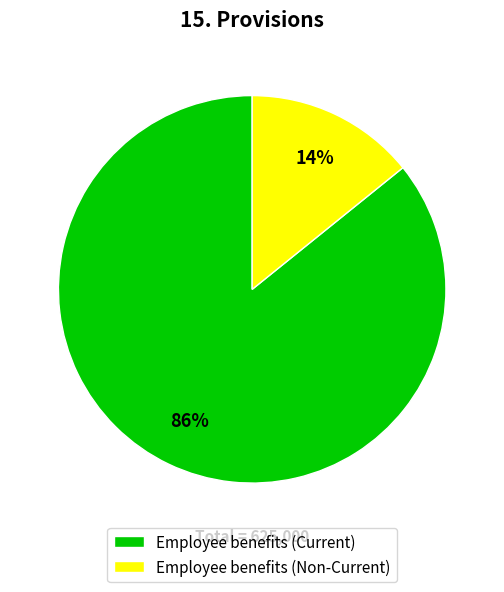

To the nearest percent, what is the difference between the Employee benefits (Current) and Employee benefits (Non-Current) slice percentages?

72%